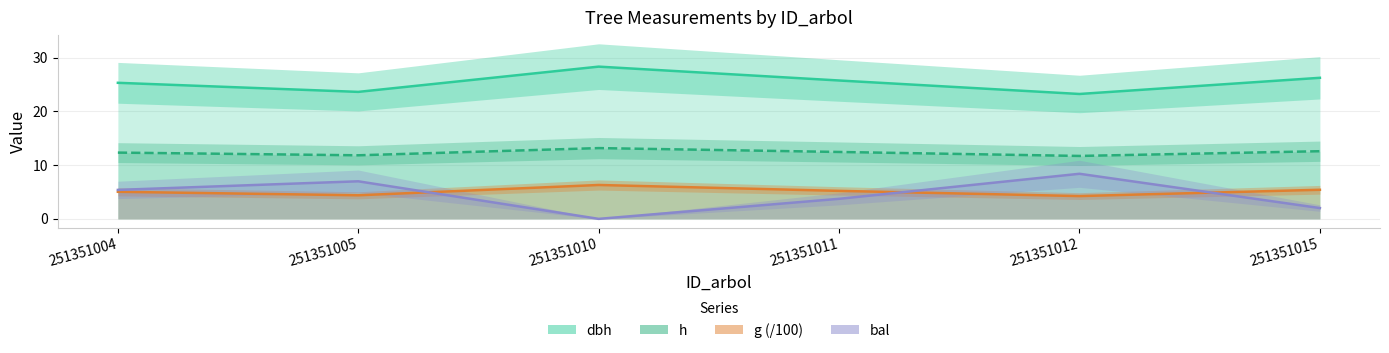

Reading left to right, extract all data points from this chart.

dbh: 251351004=25.3	251351005=23.6	251351010=28.3	251351011=25.8	251351012=23.2	251351015=26.2
h: 251351004=12.3	251351005=11.8	251351010=13.2	251351011=12.4	251351012=11.7	251351015=12.6
g (/100): 251351004=5.0	251351005=4.4	251351010=6.3	251351011=5.2	251351012=4.2	251351015=5.4
bal: 251351004=5.4	251351005=7.0	251351010=0.0	251351011=3.7	251351012=8.4	251351015=2.0